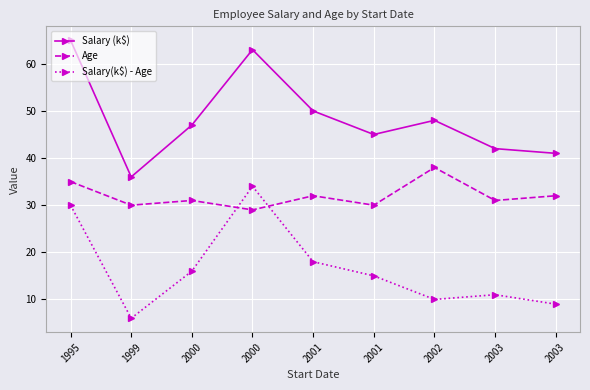

Count the number of categories in the chart.

9